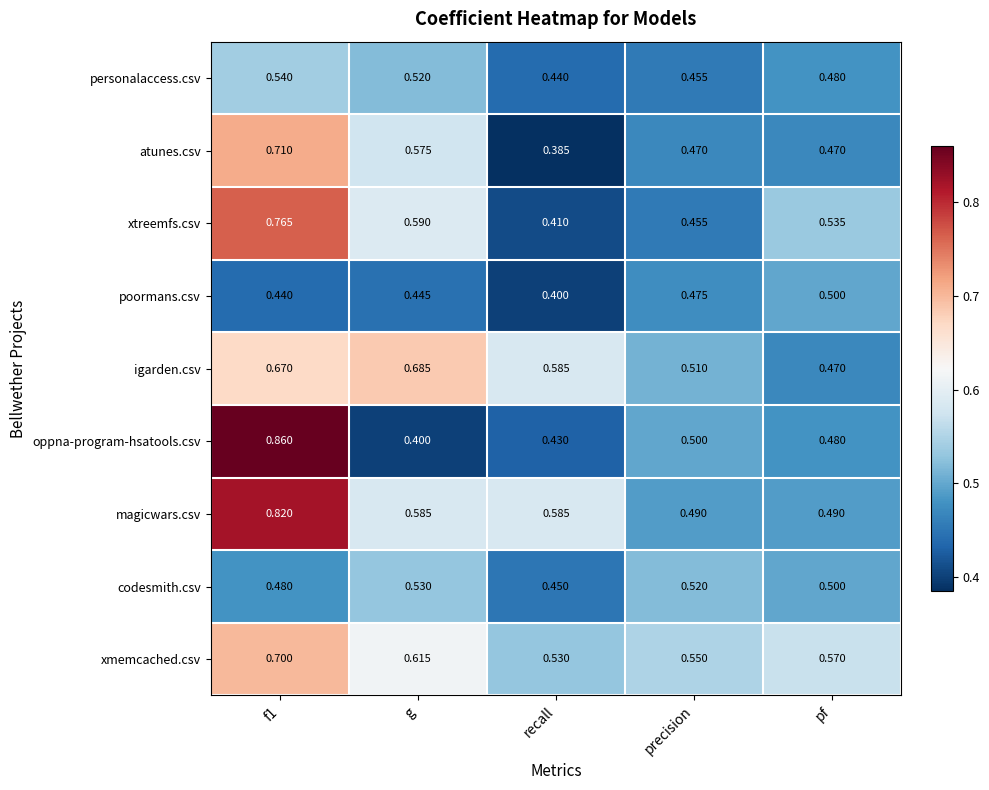

Which series has the widest spread of values?

oppna-program-hsatools.csv